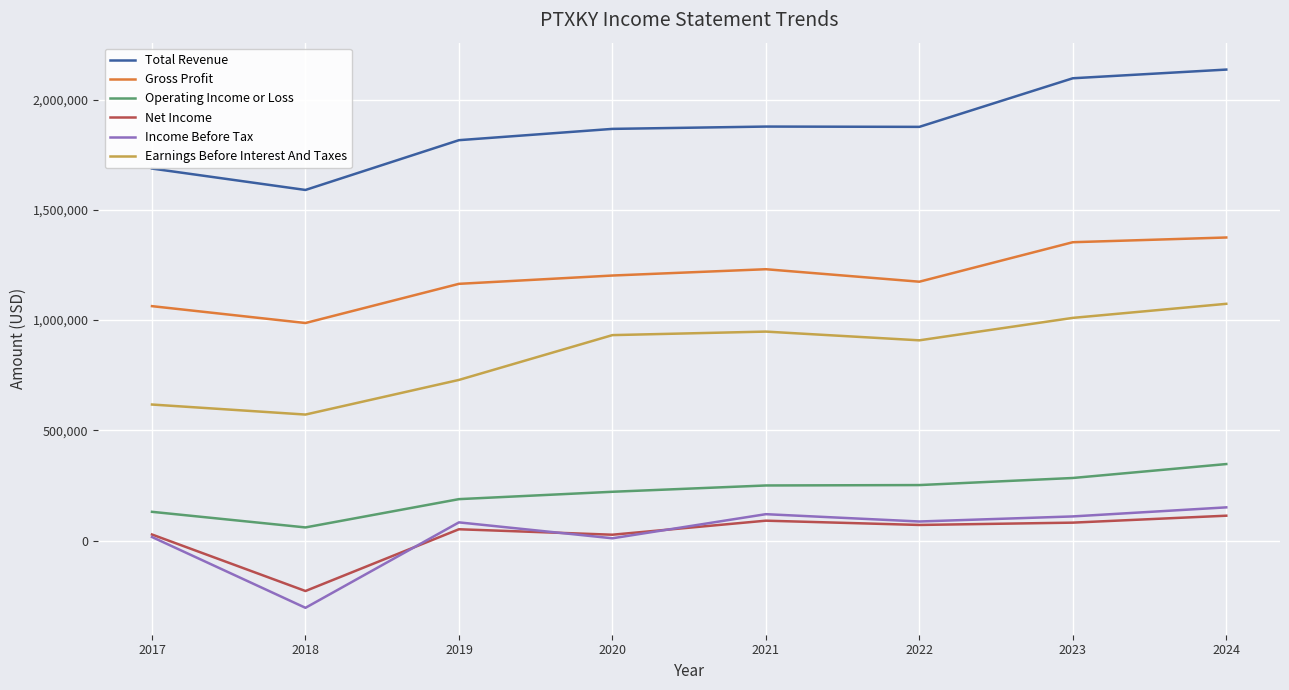

What is the difference between the second highest and minimum values in the Net Income series?

319000